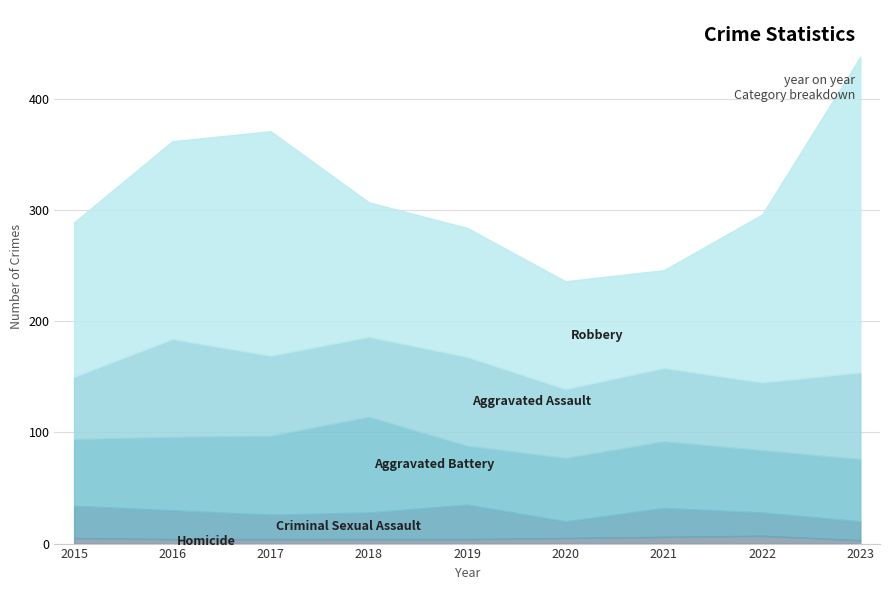

Rank the series at 2018 from lowest to highest value.

Homicide, Criminal Sexual Assault, Aggravated Assault, Aggravated Battery, Robbery